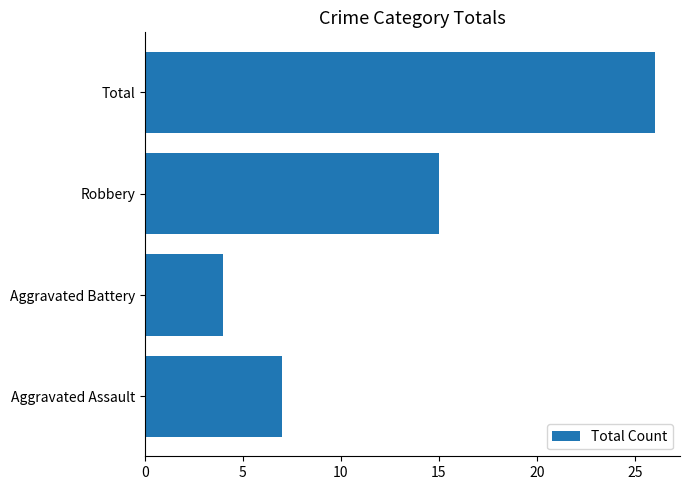

Reading bottom to top, list all the values displayed in this chart.

Aggravated Assault=7	Aggravated Battery=4	Robbery=15	Total=26